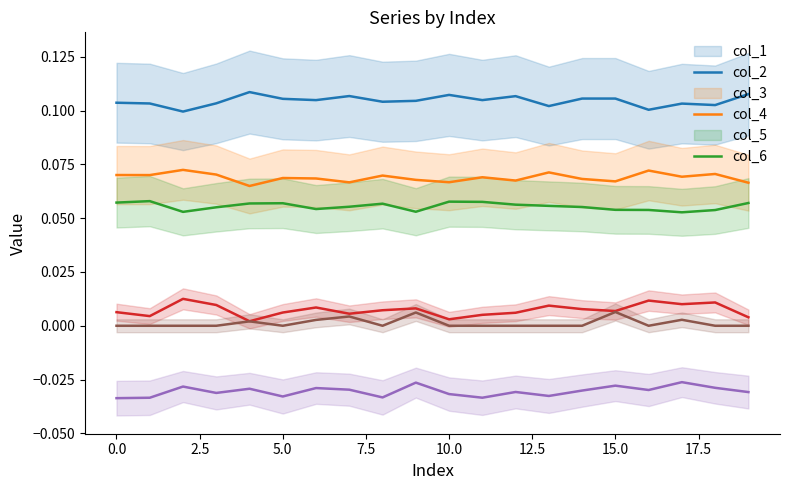

Which has a higher value, 17.5 or 19?

19